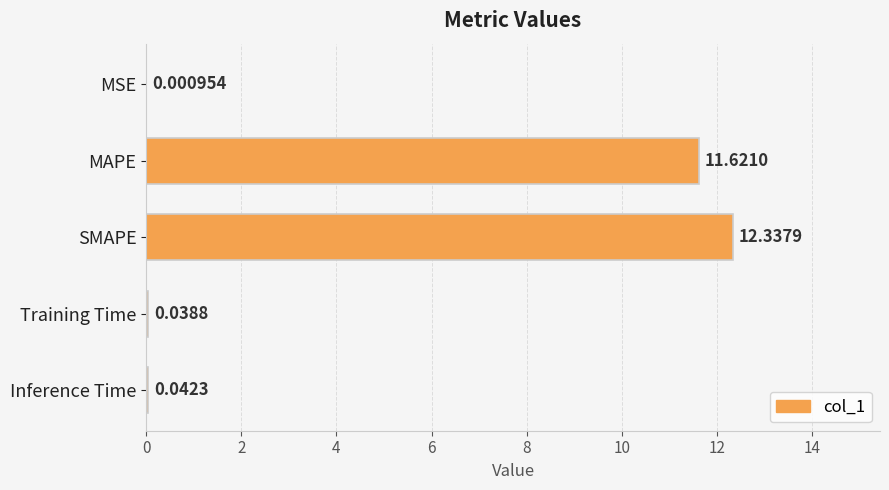

What is the change in value from MAPE to Training Time?

-11.6